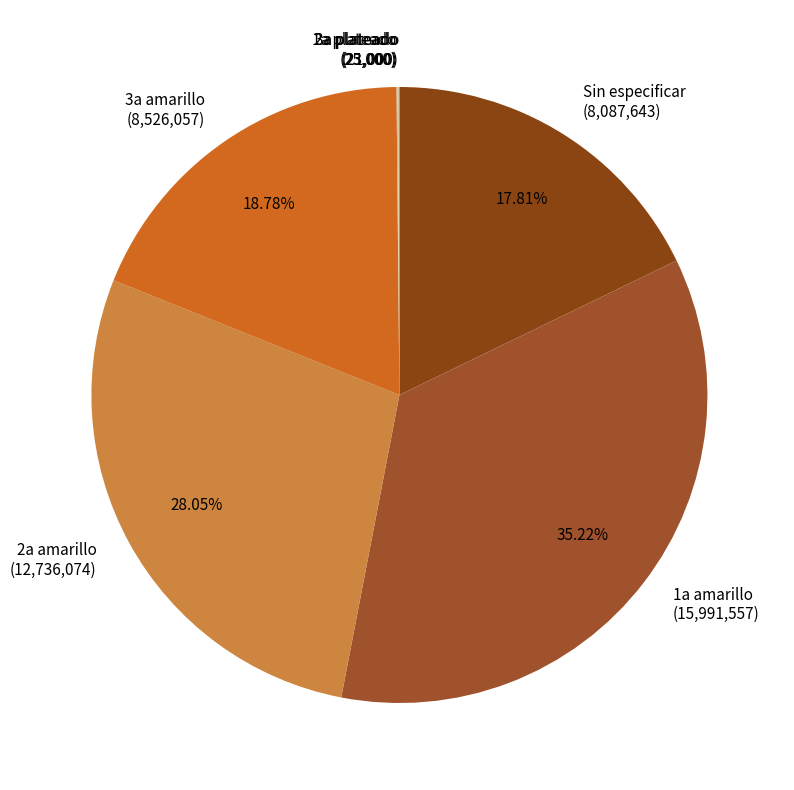

To the nearest percent, what is the difference between the largest and smallest slice percentages?

35%